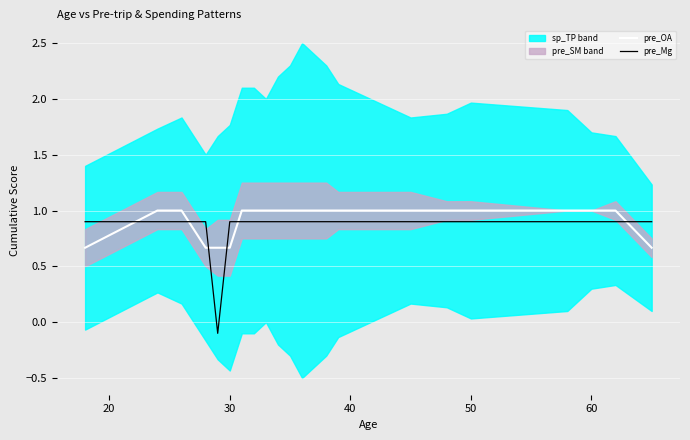

How many times do pre_OA and pre_Mg cross each other?

6